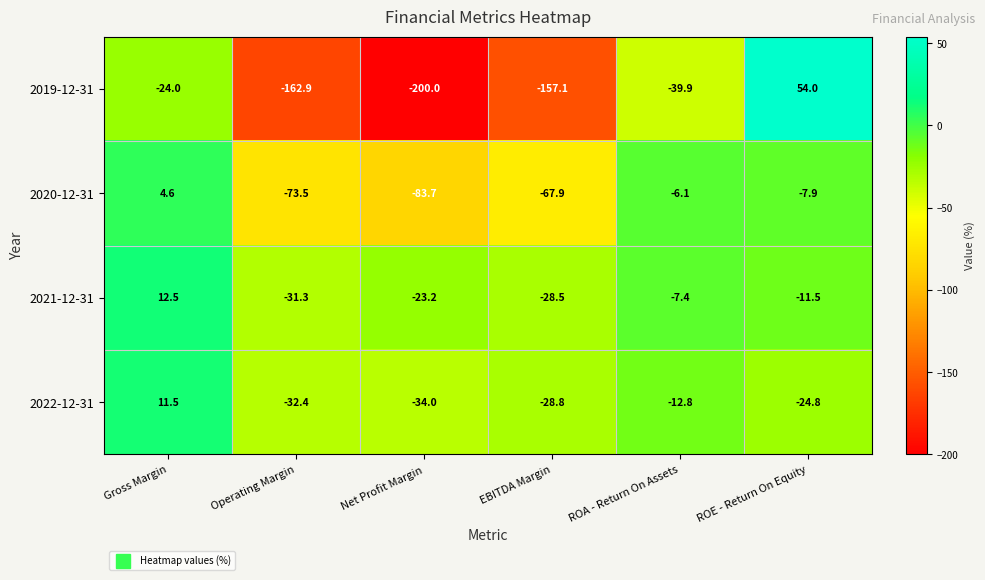

Between Gross Margin and Operating Margin, which series saw the biggest shift?

2019-12-31